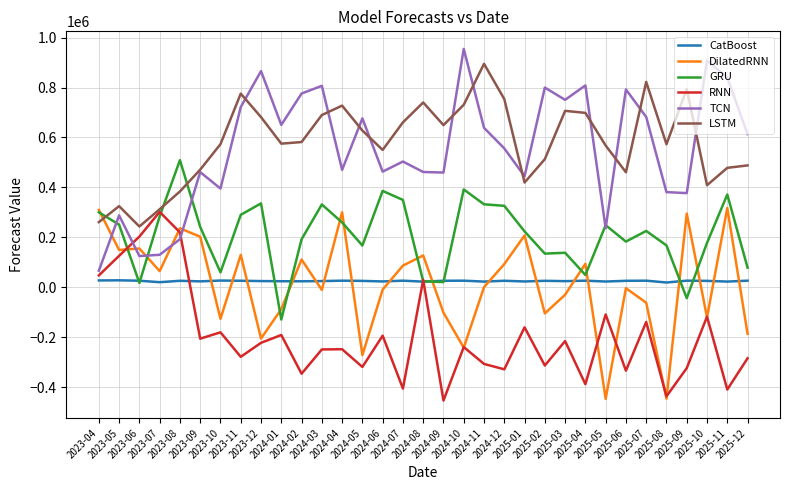

What is the maximum value shown in the chart?

954795.6